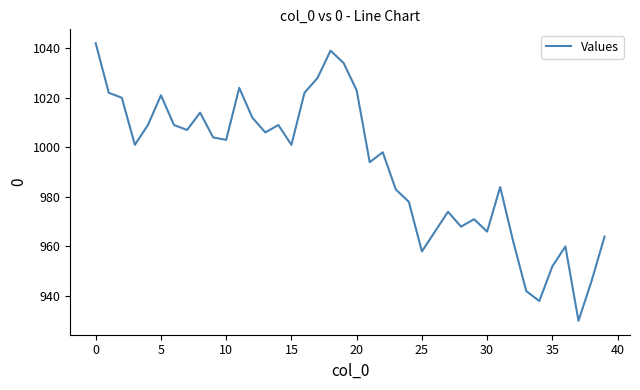

What is the greatest value displayed?

1042